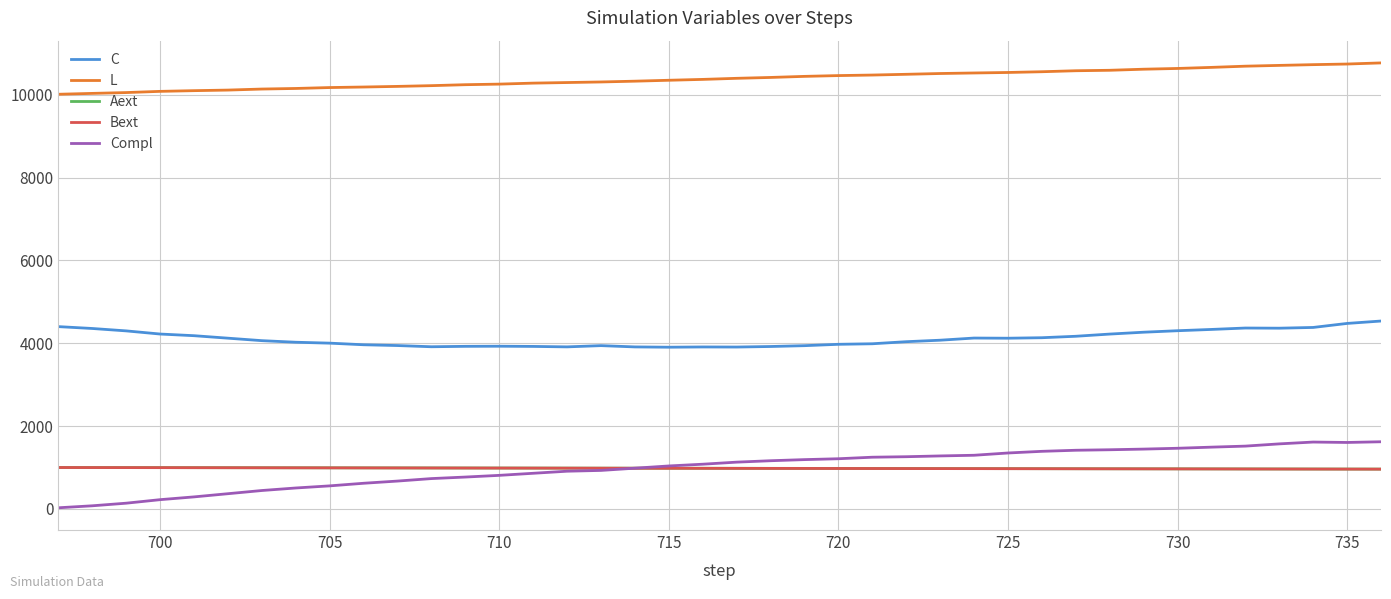

What is the maximum value for Compl?

1621